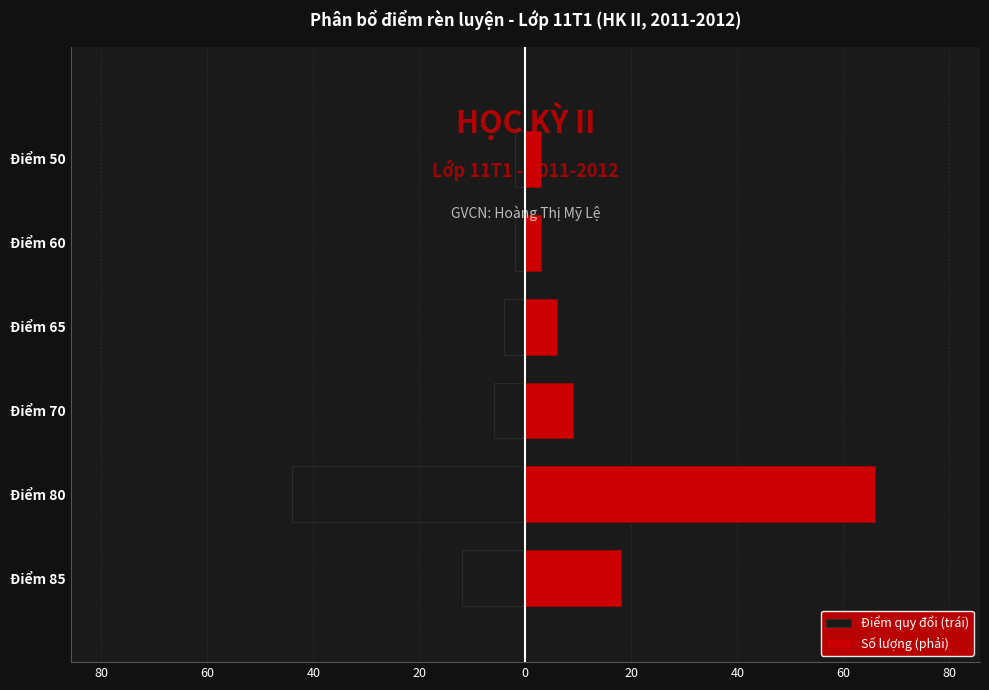

List the series in order of their peak value, highest first.

Số lượng (phải), Điểm quy đổi (trái)